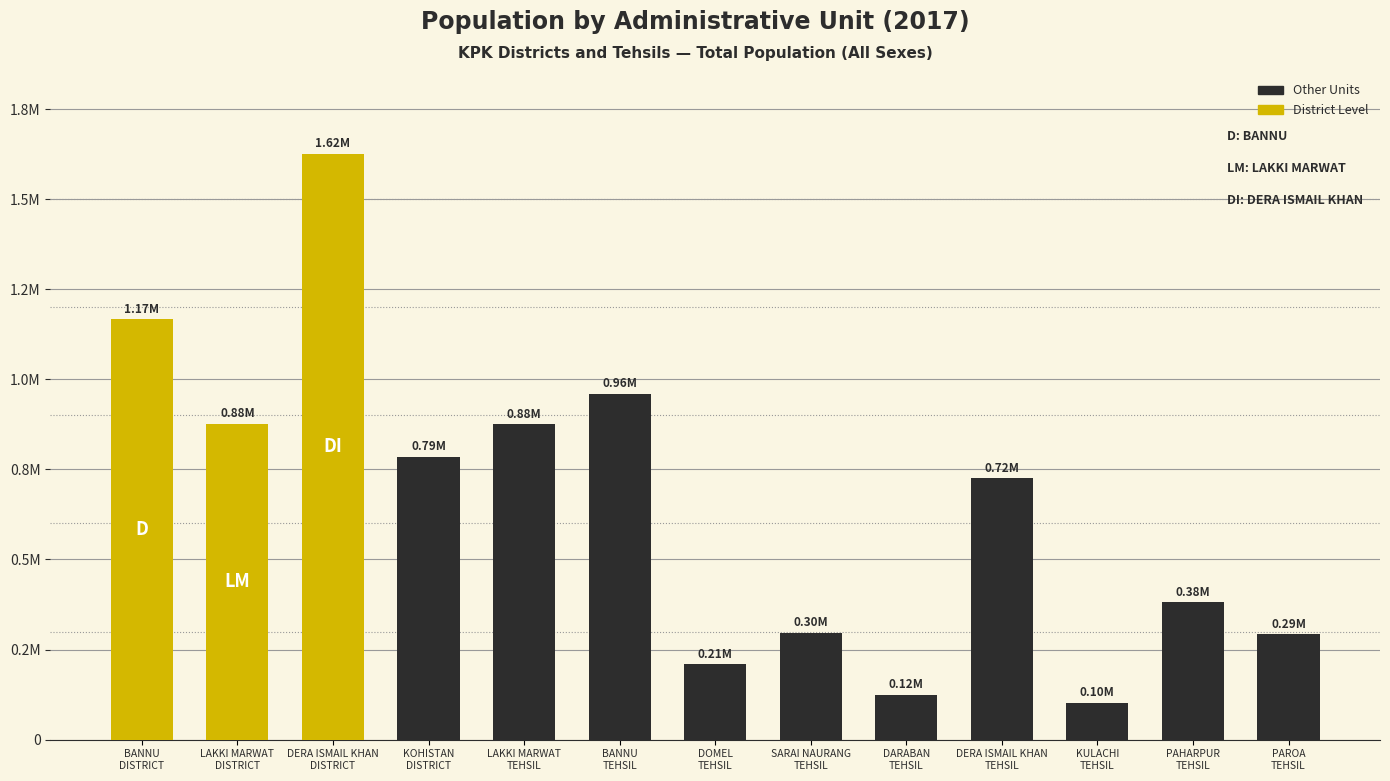

Are the bars horizontal?

No